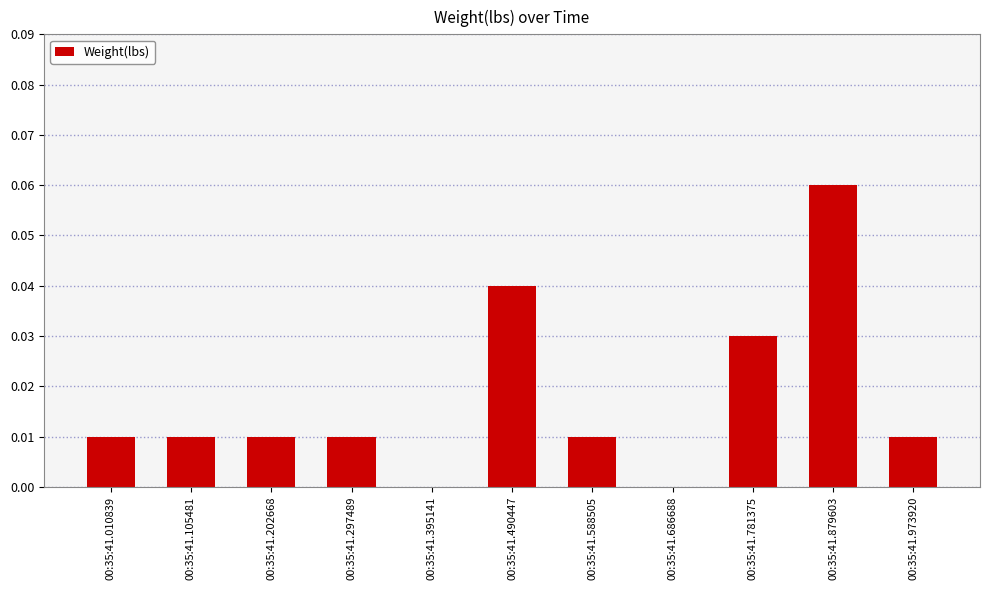

Which category has the highest value across all series?

00:35:41.879603